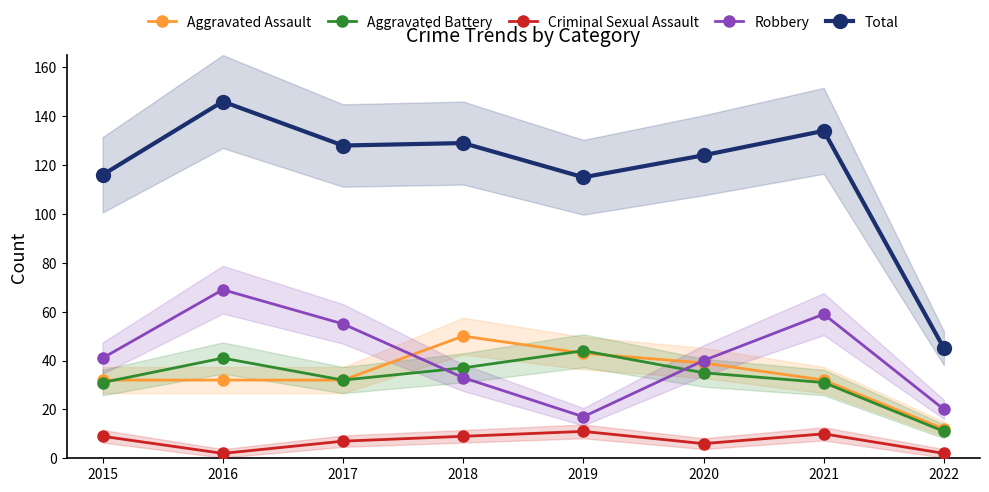

Reading left to right, extract all data points from this chart.

Aggravated Assault: 2015=32	2016=32	2017=32	2018=50	2019=43	2020=39	2021=32	2022=12
Aggravated Battery: 2015=31	2016=41	2017=32	2018=37	2019=44	2020=35	2021=31	2022=11
Criminal Sexual Assault: 2015=9	2016=2	2017=7	2018=9	2019=11	2020=6	2021=10	2022=2
Robbery: 2015=41	2016=69	2017=55	2018=33	2019=17	2020=40	2021=59	2022=20
Total: 2015=116	2016=146	2017=128	2018=129	2019=115	2020=124	2021=134	2022=45